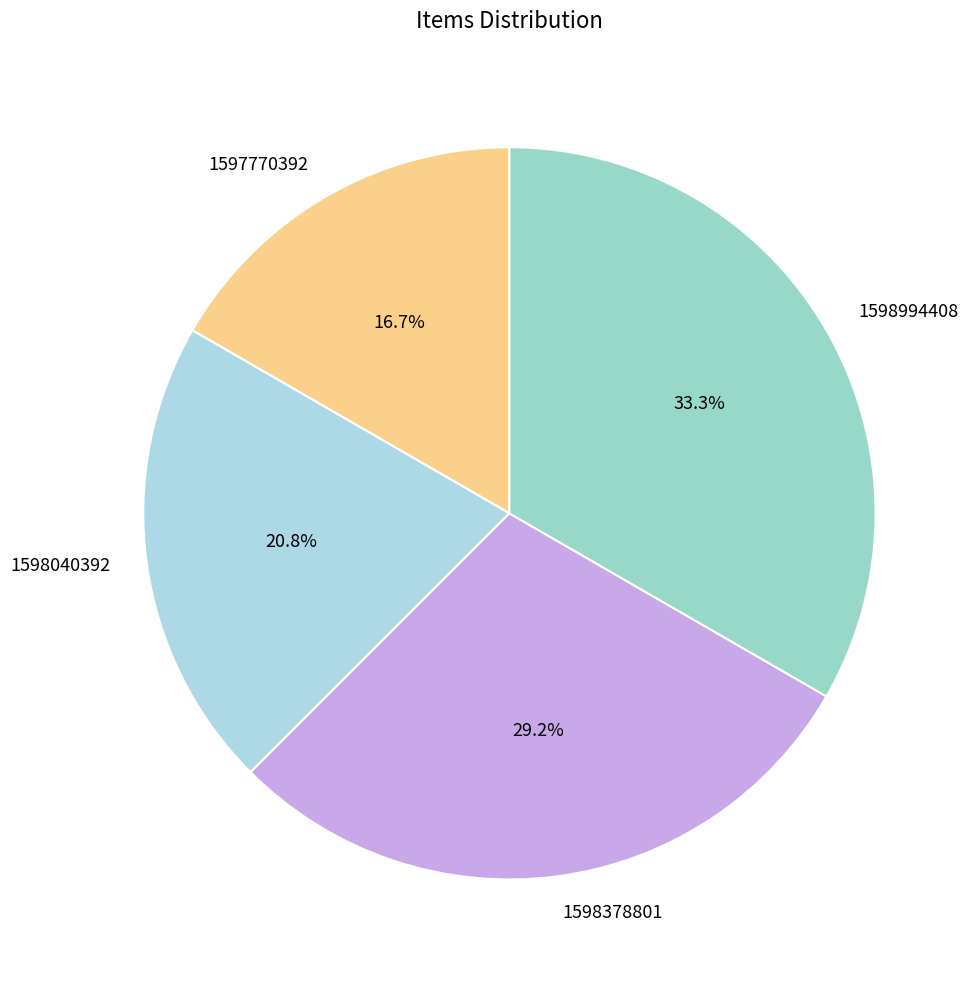

Rank the categories by value from lowest to highest.

1597770392, 1598040392, 1598378801, 1598994408